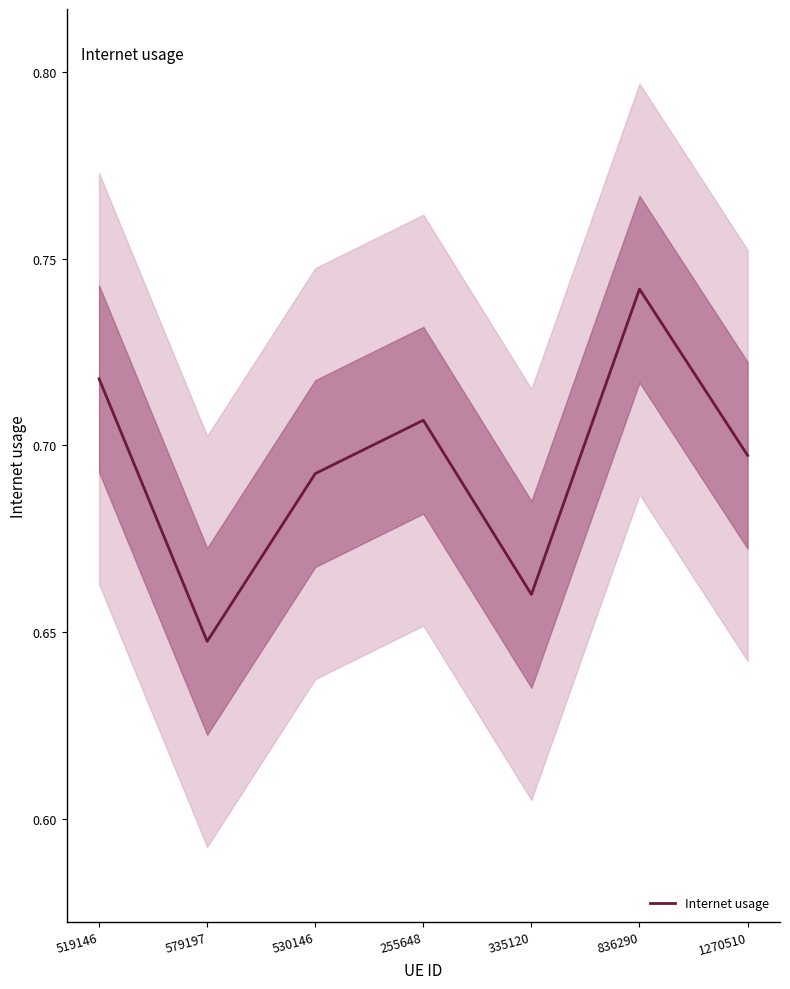

How many points are higher than both their immediate neighbors (excluding endpoints)?

2